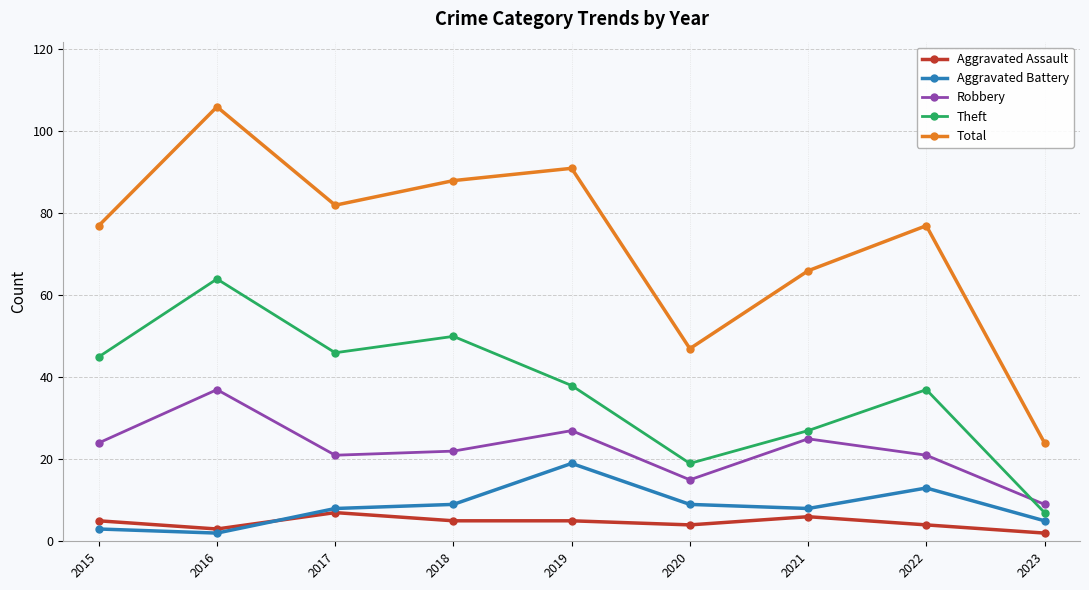

Count the number of categories in the chart.

9